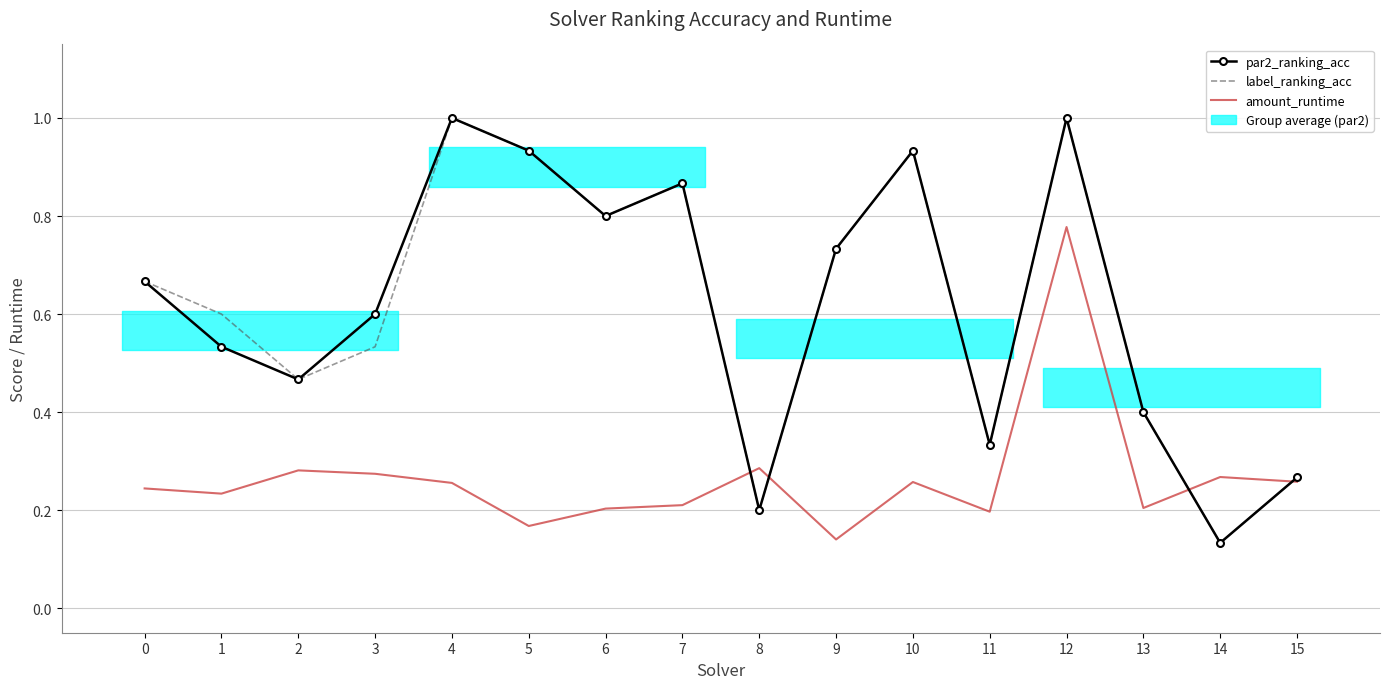

Reading right to left, list all the values displayed in this chart.

par2_ranking_acc: 0.3	0.1	0.4	1.0	0.3	0.9	0.7	0.2	0.9	0.8	0.9	1.0	0.6	0.5	0.5	0.7
label_ranking_acc: 0.3	0.1	0.4	1.0	0.3	0.9	0.7	0.2	0.9	0.8	0.9	1.0	0.5	0.5	0.6	0.7
amount_runtime: 0.3	0.3	0.2	0.8	0.2	0.3	0.1	0.3	0.2	0.2	0.2	0.3	0.3	0.3	0.2	0.2